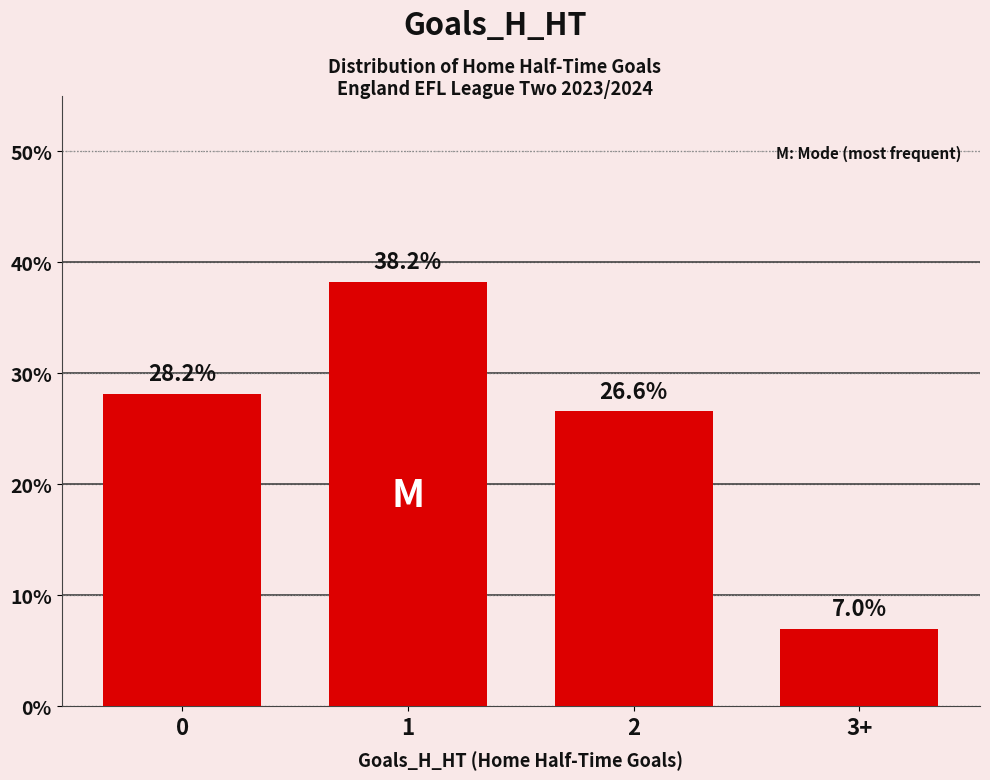

What is the minimum value shown in the chart?

7.0